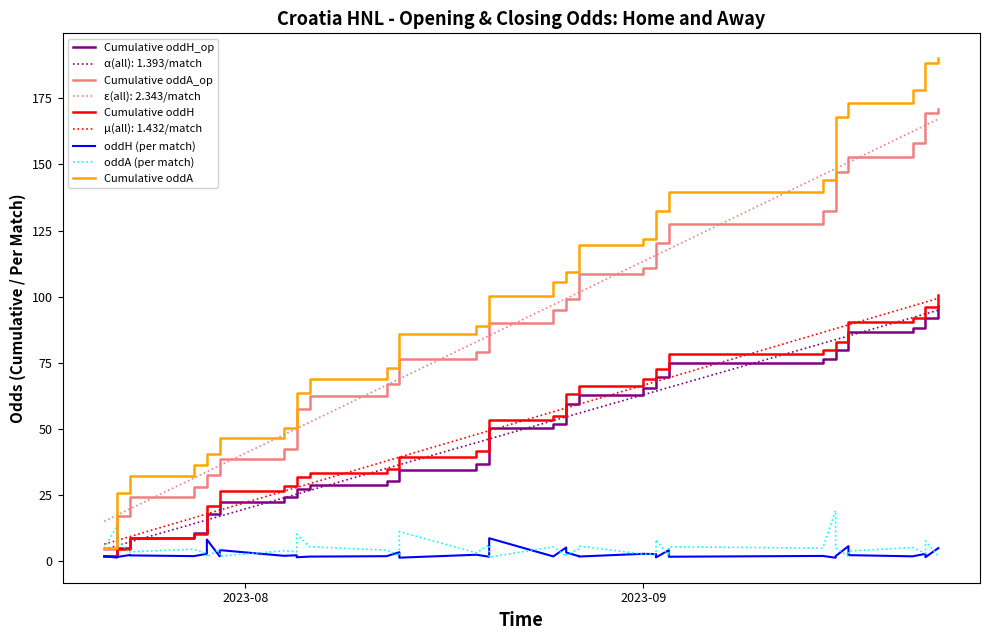

True or false: oddH (per match) and Cumulative oddH cross at least once.

False